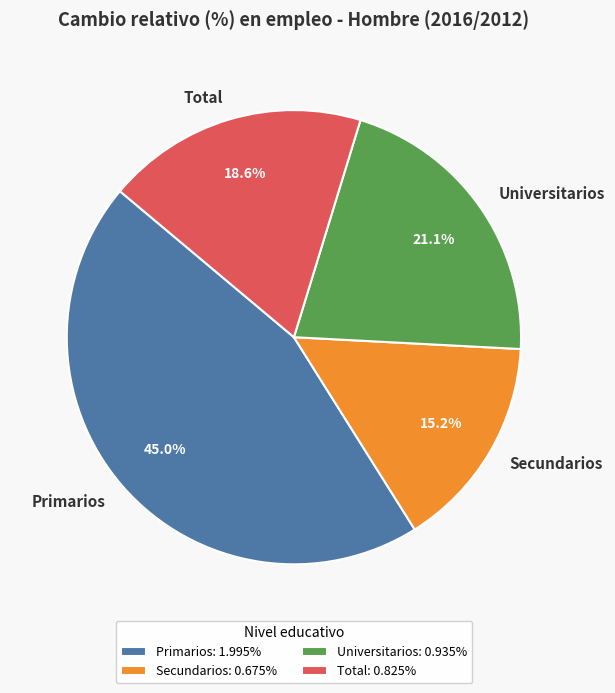

What is the ratio of the value at Secundarios to the value at Primarios?

0.3